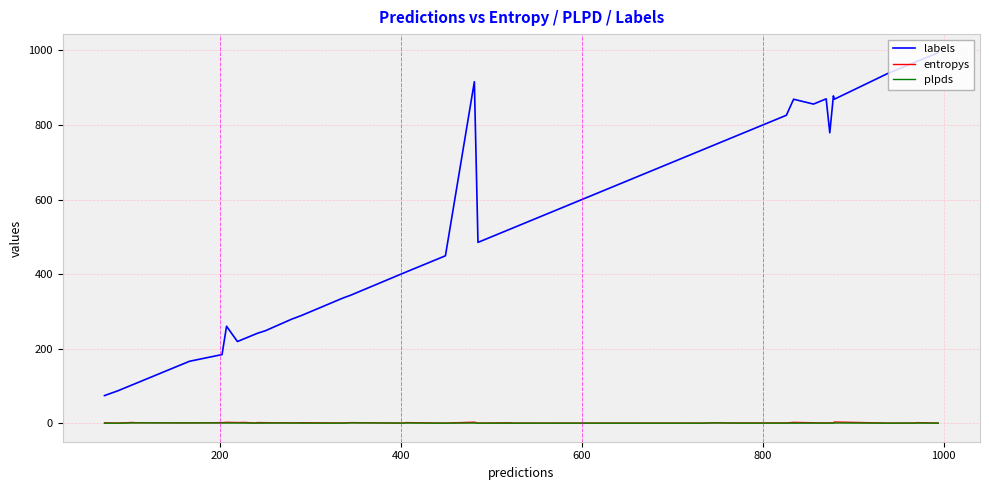

True or false: plpds and labels cross at least once.

False